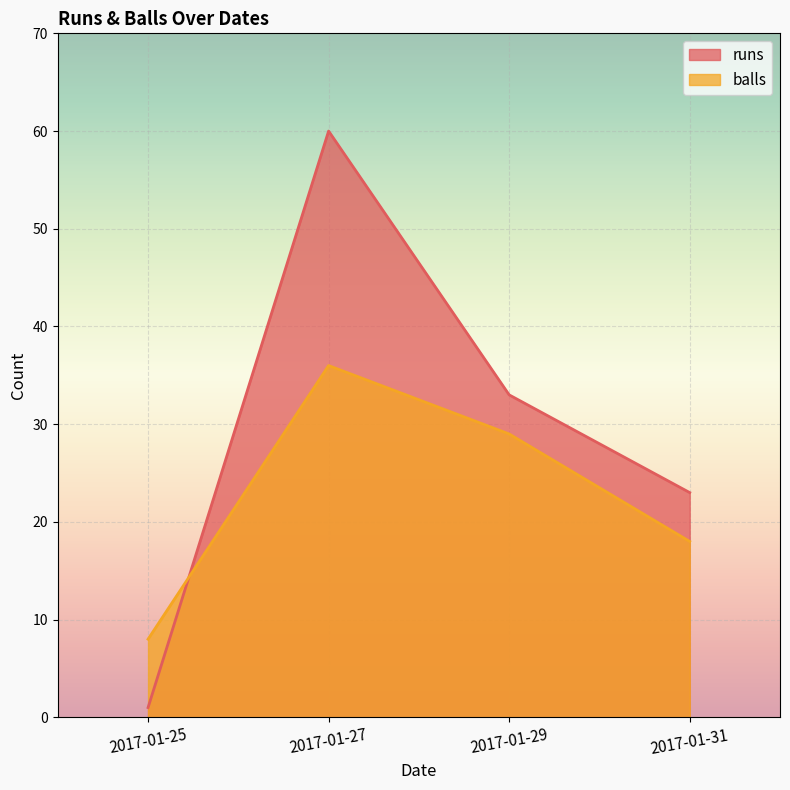

What is the minimum value shown in the chart?

1